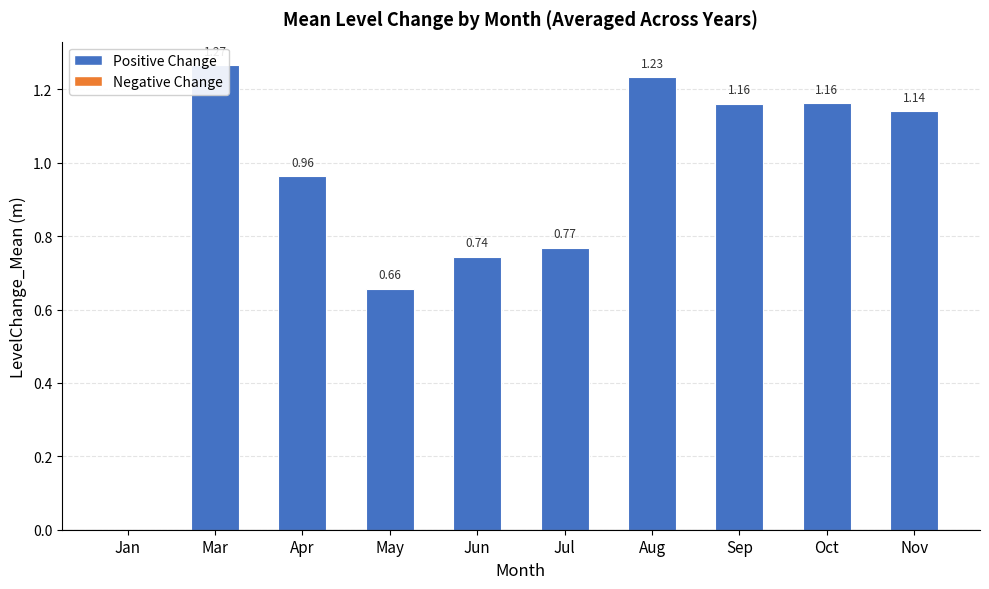

What is the label of the 2nd bar from the right?

Oct